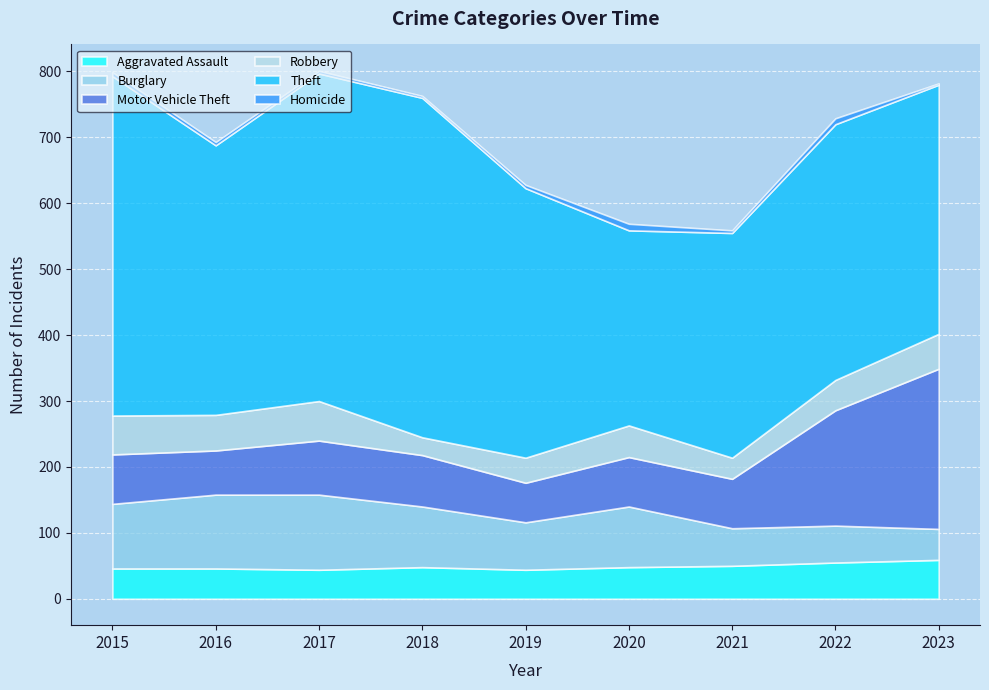

True or false: Burglary has a value of 112 at 2016.

True